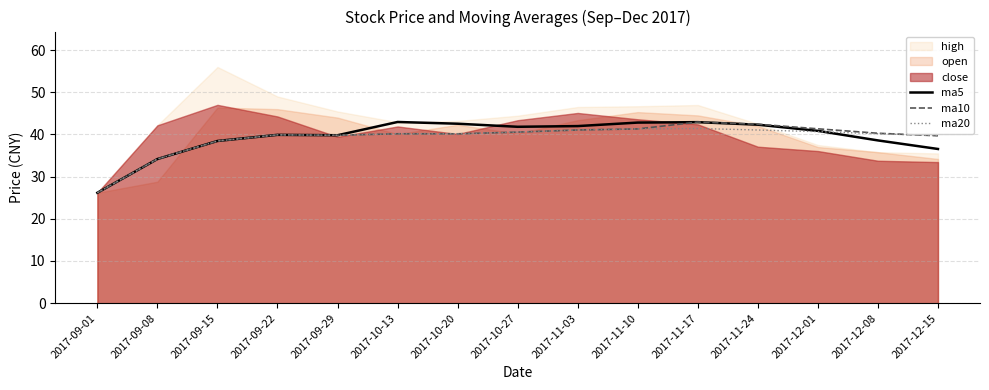

What is the lowest value of the ma5 series?

26.2